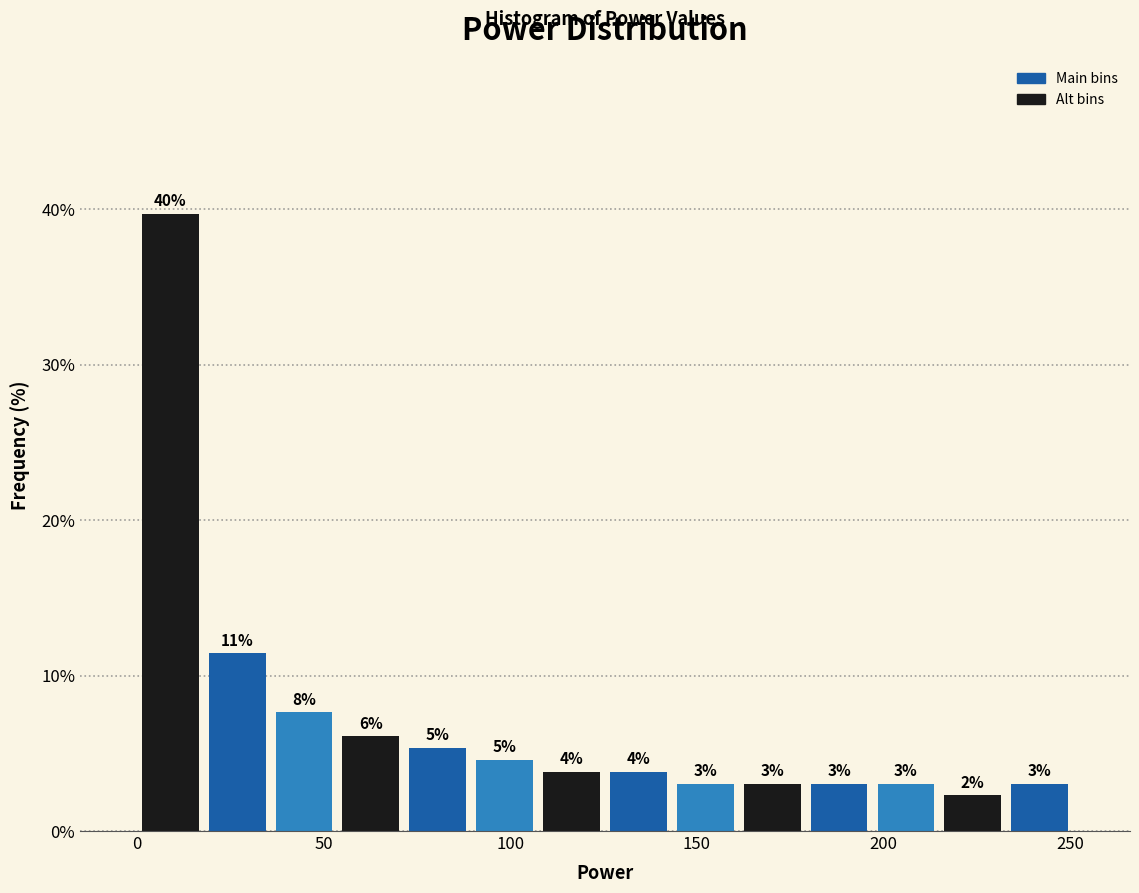

Read against the x-axis, roughly where is the centre of the tallest bar?

10